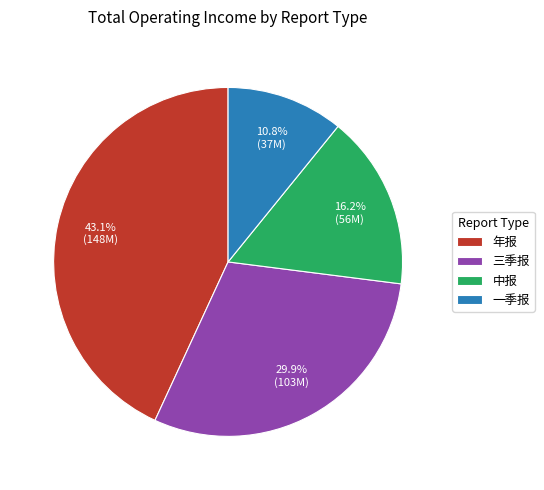

The 中报 slice represents 30% of the pie. True or false?

False